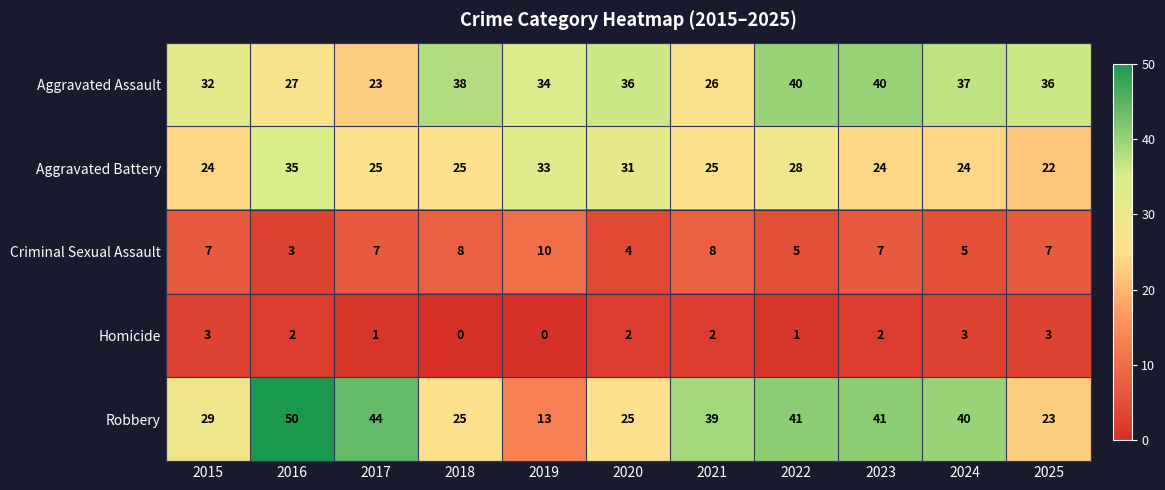

What is the total value across all series at 2017?

100